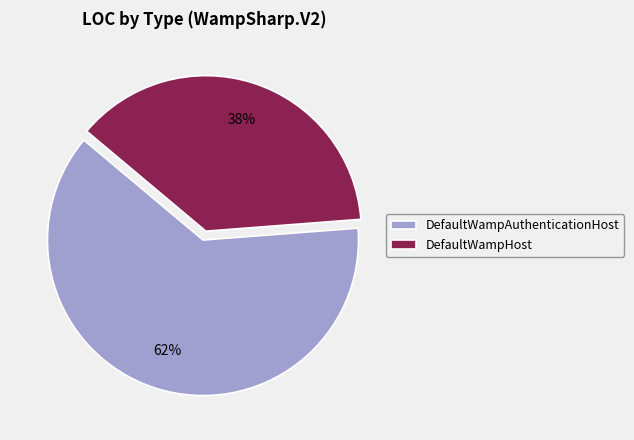

What percentage is the DefaultWampAuthenticationHost slice, to the nearest percent?

62%